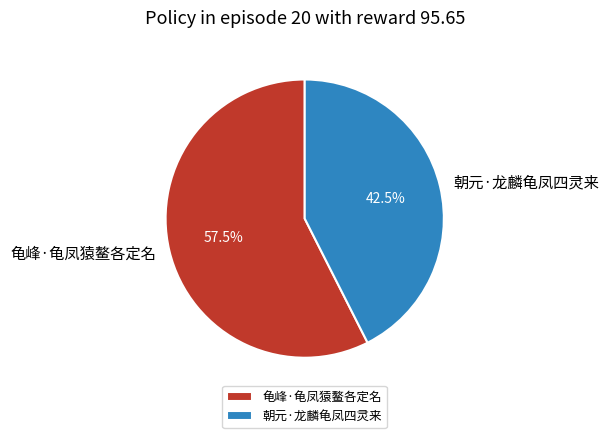

Which has a higher value, 朝元·龙麟龟凤四灵来 or 龟峰·龟凤猿鳌各定名?

龟峰·龟凤猿鳌各定名